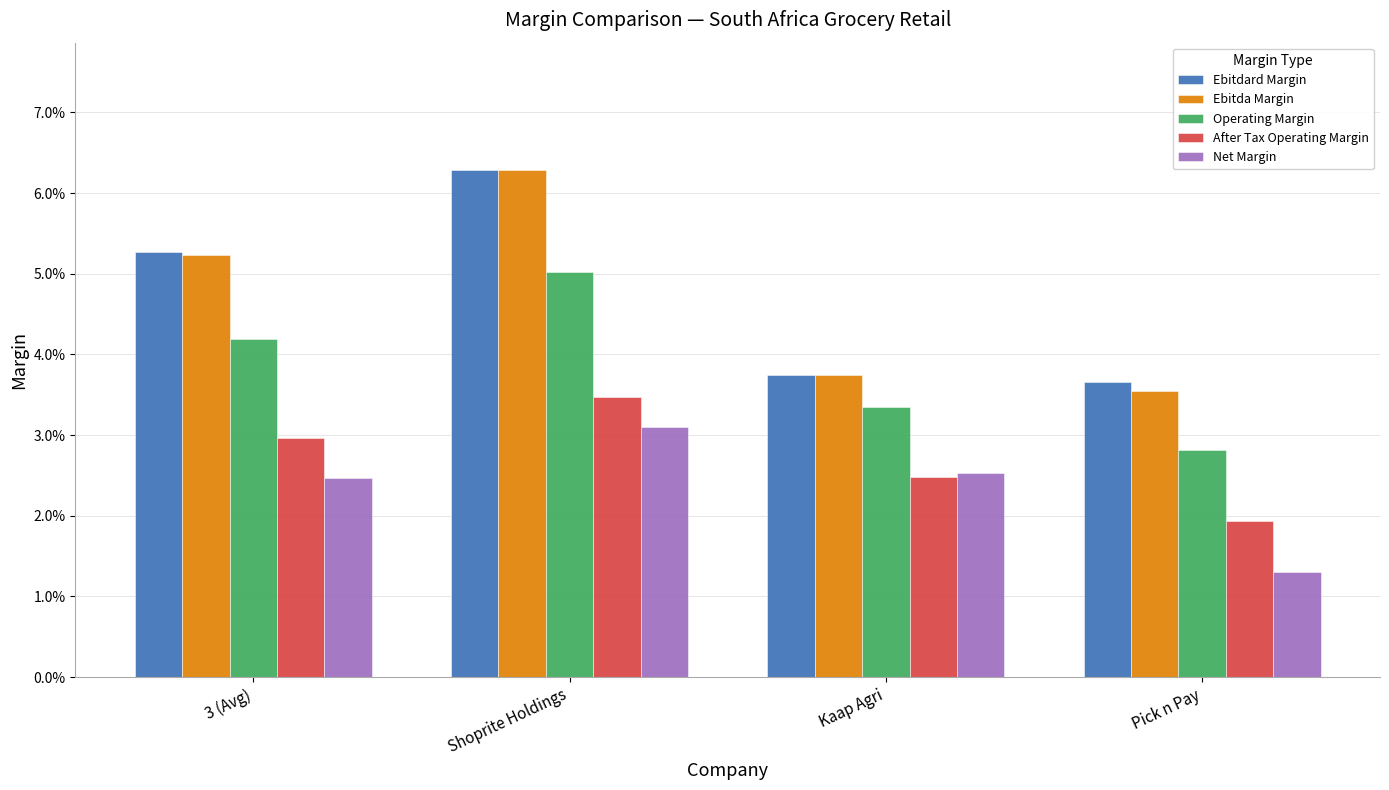

Which has a higher value, Kaap Agri or 3 (Avg)?

3 (Avg)